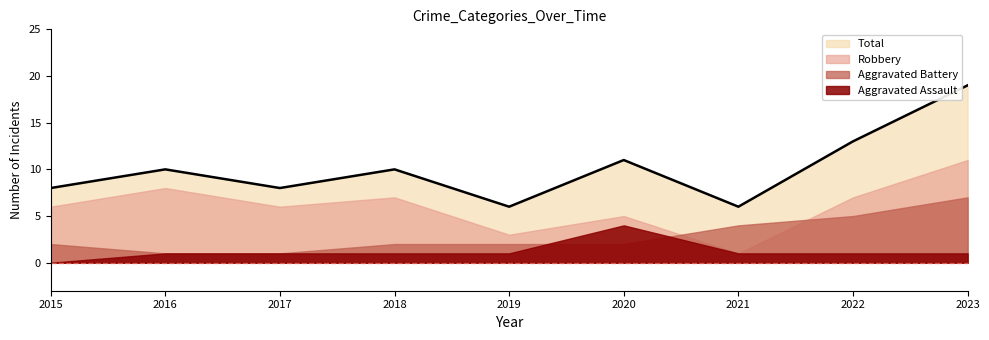

What is the value of the Total point at the 4th from the left?

10